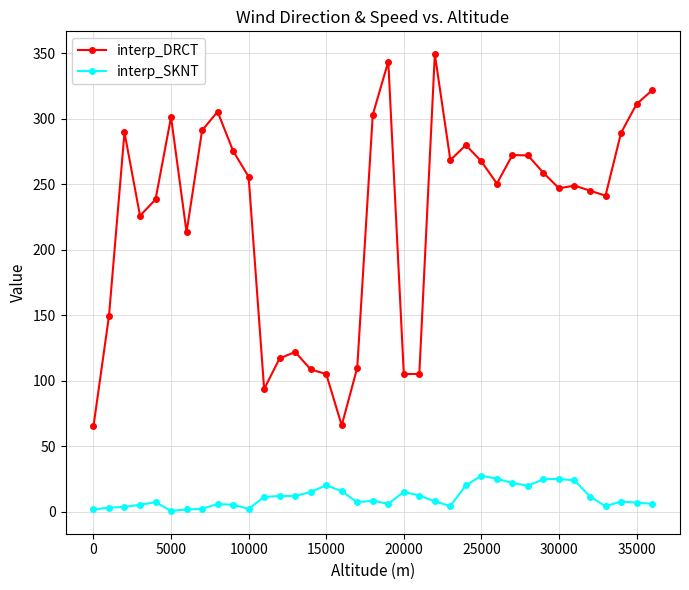

How many lines are shown in the chart?

2